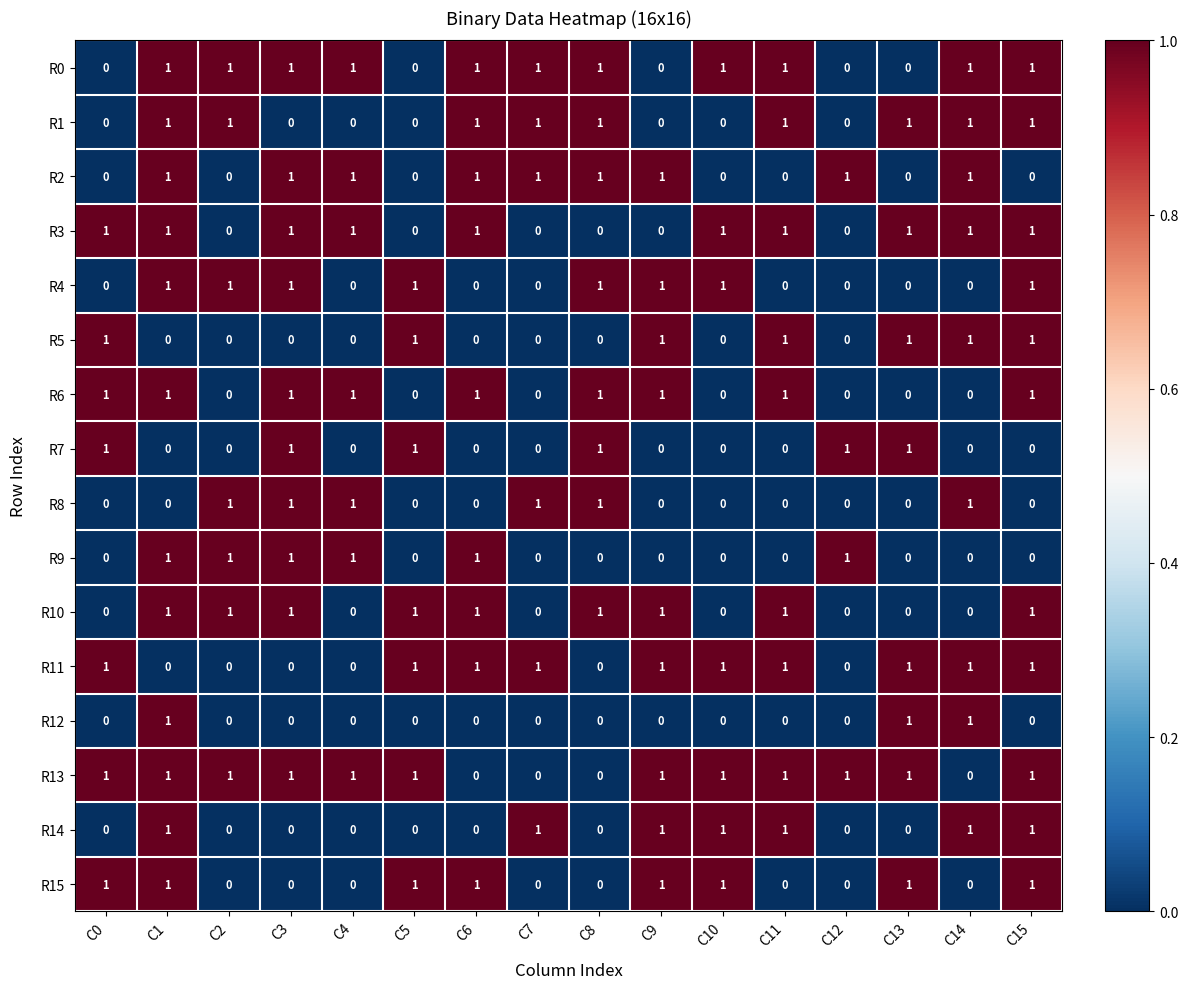

Count the R9 values in the range 0 to 1.

16